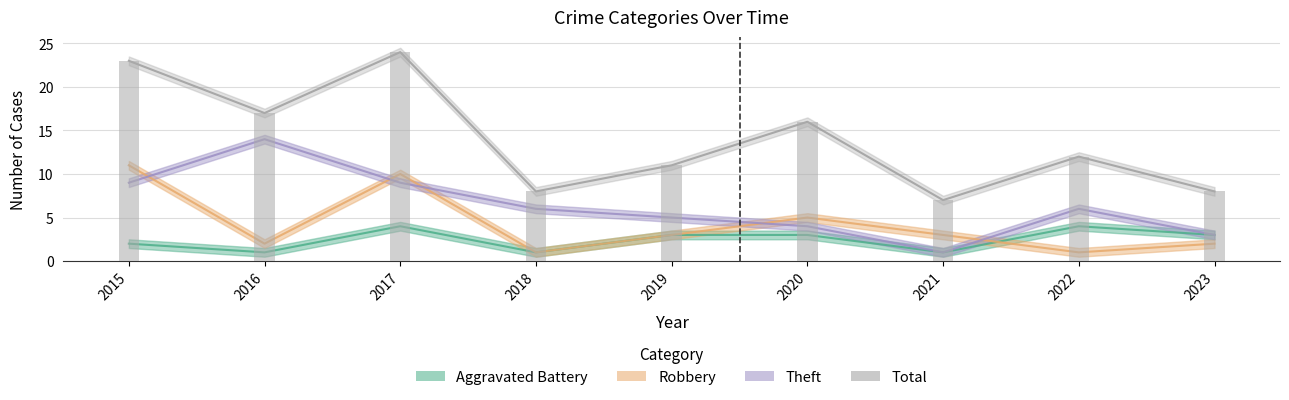

What is the maximum value shown in the chart?

24